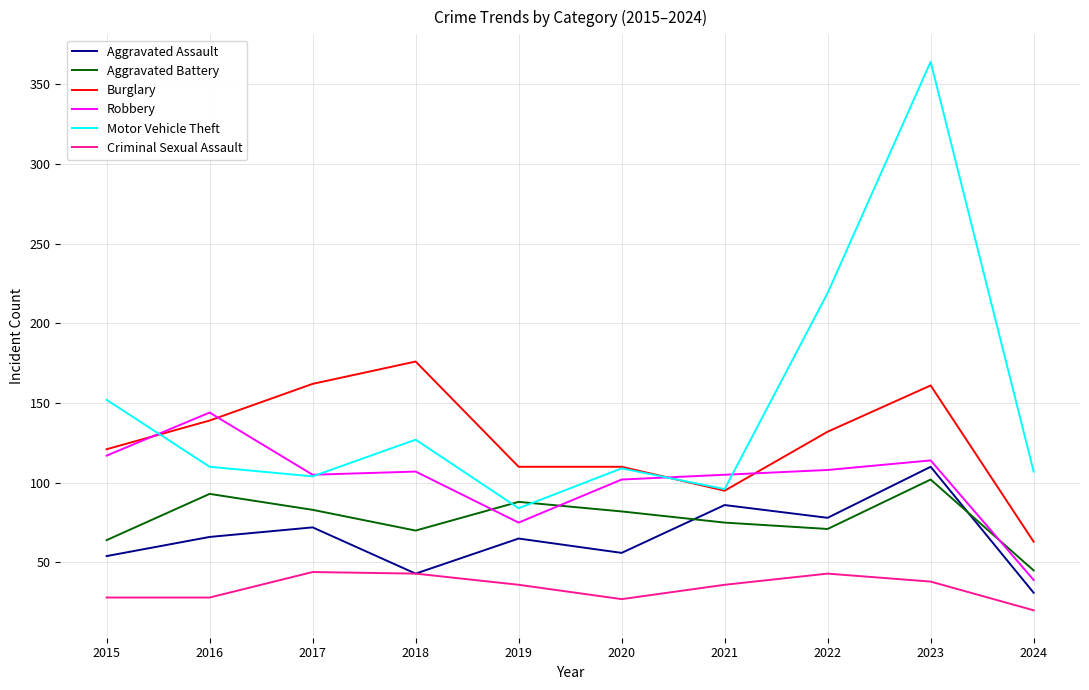

Which series has the largest total across all categories?

Motor Vehicle Theft